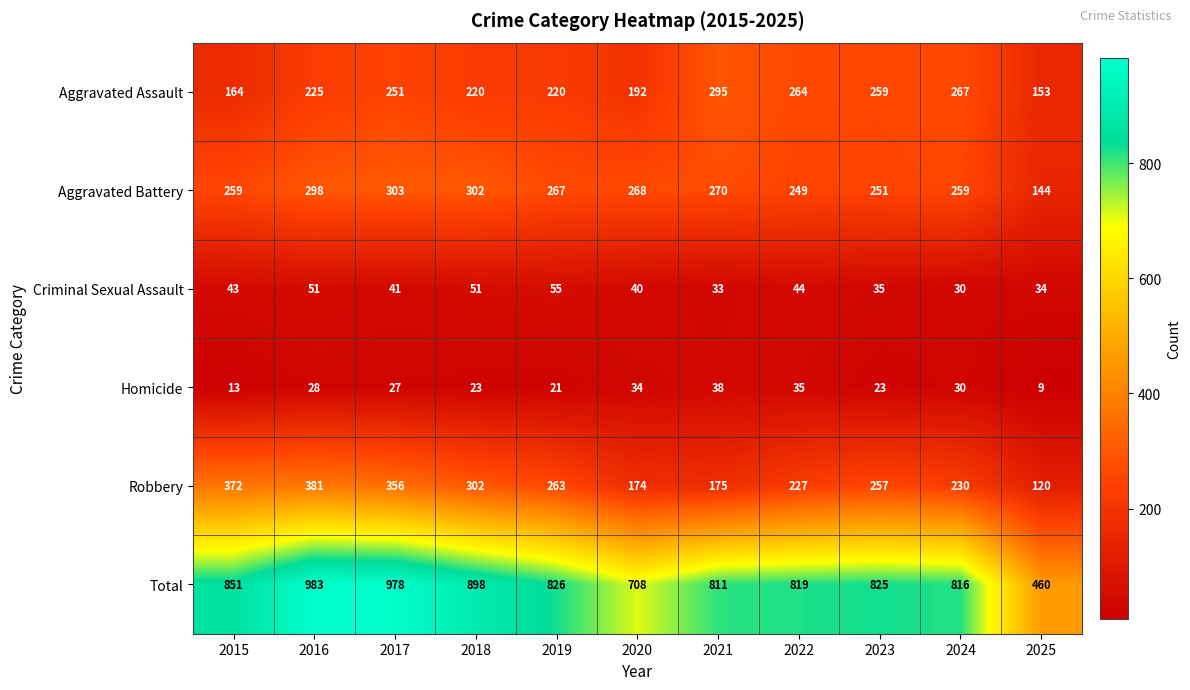

What is the total value across all series at 2024?

1632